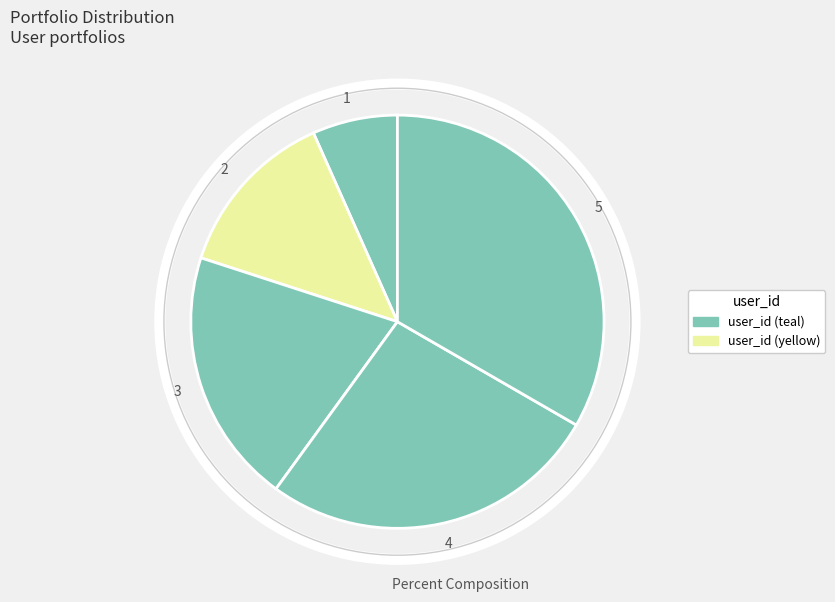

Does any single category account for the majority?

No